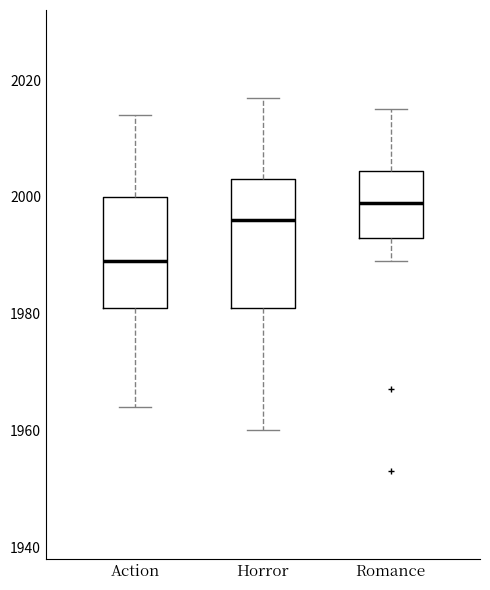

Reading left to right, read every box against the y-axis: the position of its median line, the range the box covers, and the ends of its whiskers. The values are not printed on the chart, so give them approximately, as read against the axis.

Action: median 1990, box 1982 to 2000, whiskers 1964 to 2014
Horror: median 1996, box 1982 to 2004, whiskers 1960 to 2018
Romance: median 2000, box 1994 to 2004, whiskers 1990 to 2016